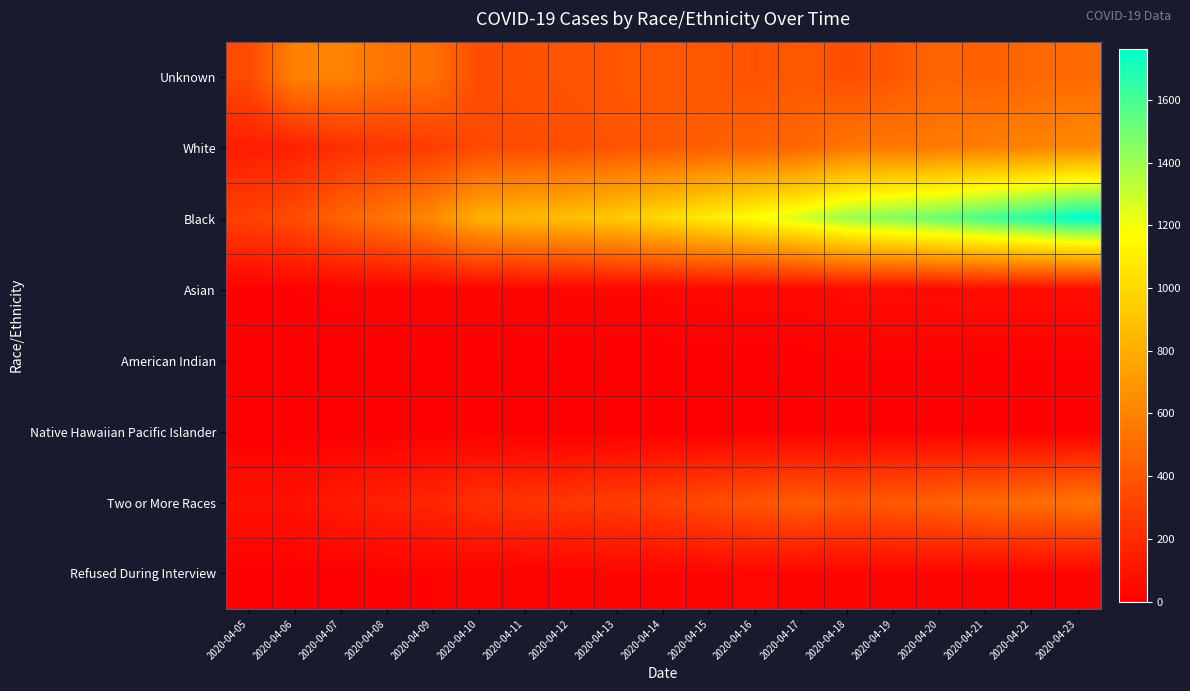

Rank the series by their maximum value, from lowest to highest.

Native Hawaiian Pacific Islander, American Indian, Refused During Interview, Asian, Two or More Races, Unknown, White, Black